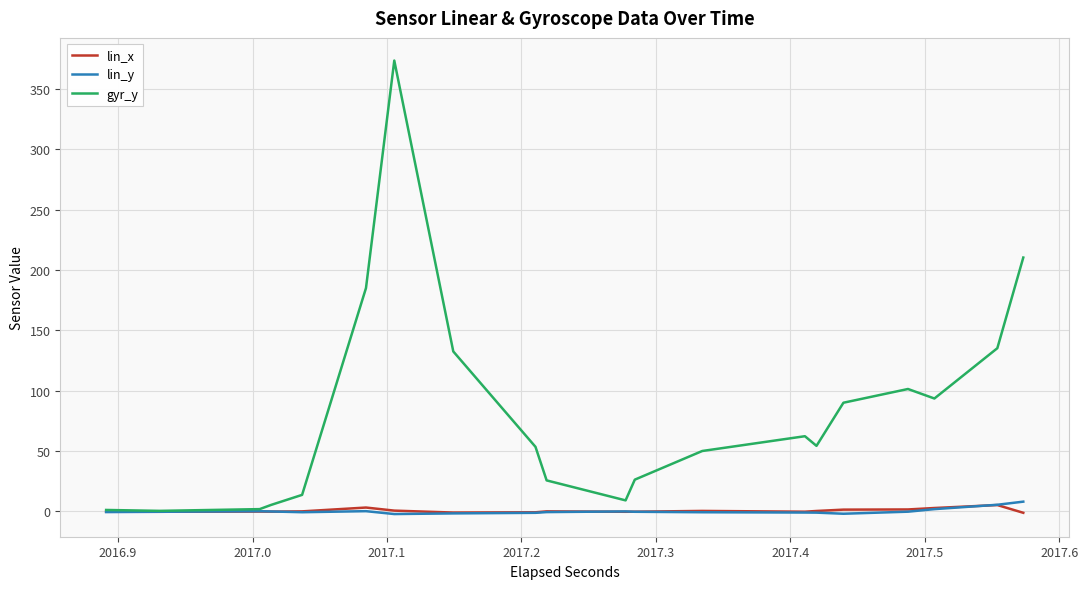

What are all the series names shown in the legend?

lin_x, lin_y, gyr_y